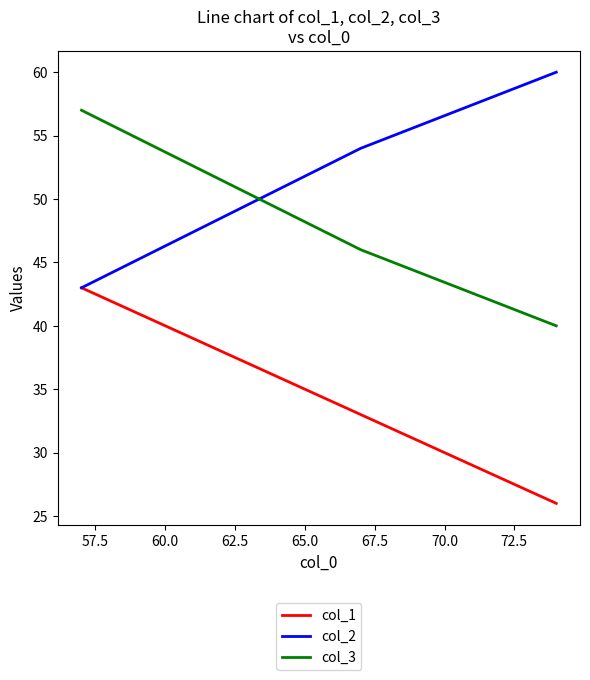

What is the highest value of the col_1 series?

43